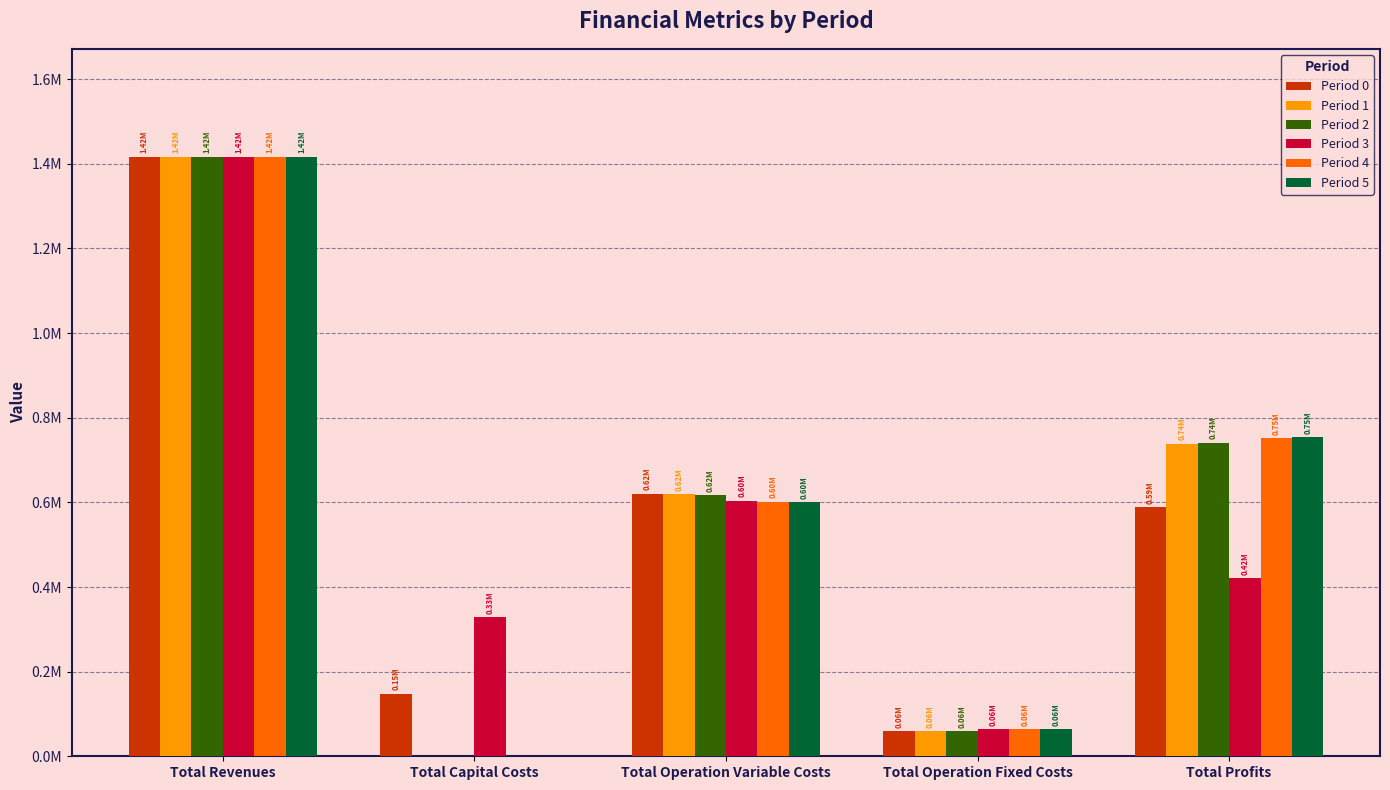

Are the bars grouped side by side (vs. stacked)?

Yes